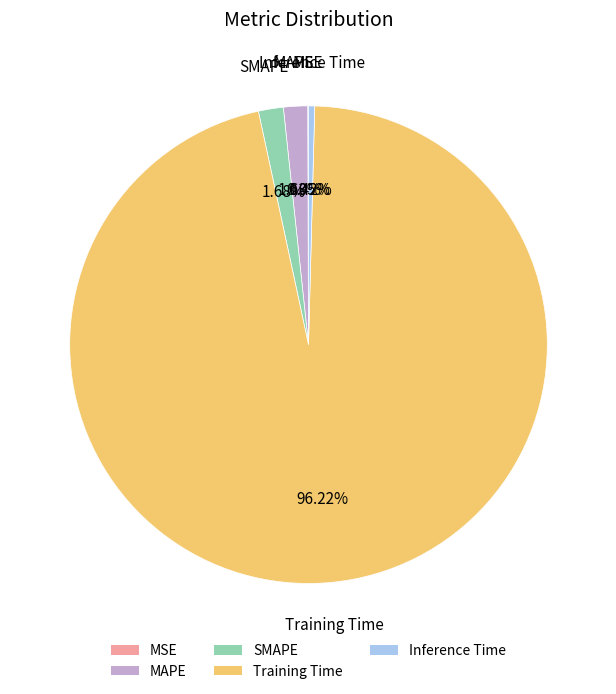

Combined, do MAPE and SMAPE account for over 50%?

No